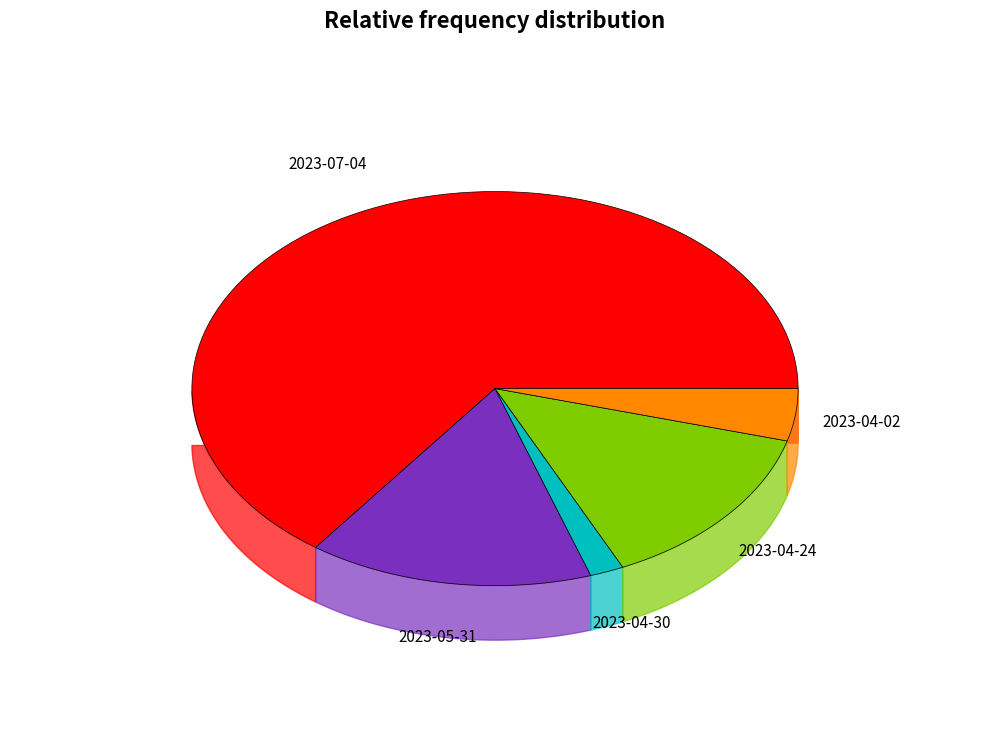

Is it true that 2023-07-04 is 65% of the pie?

True